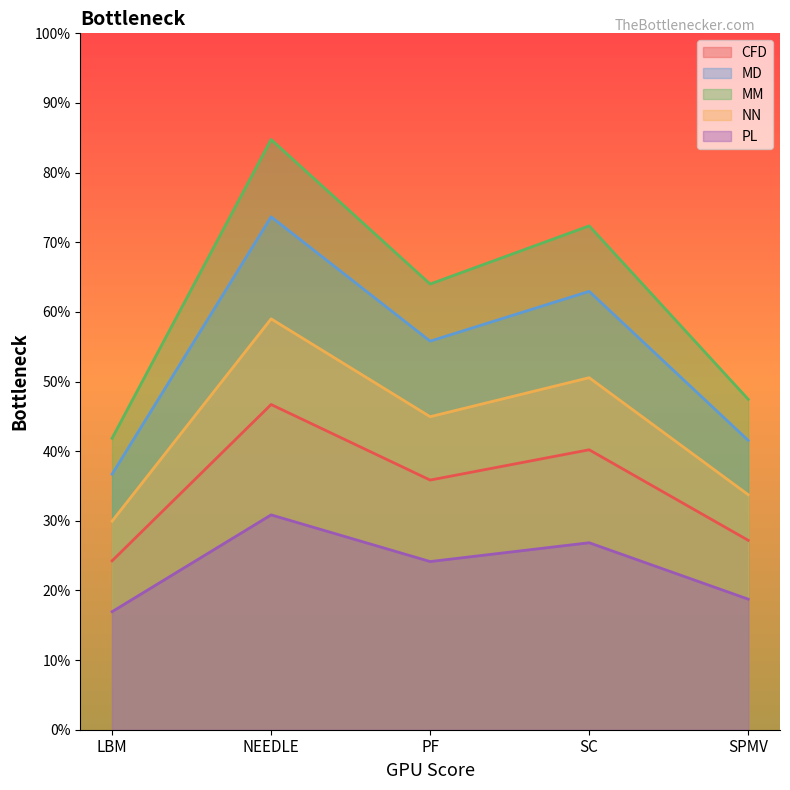

What is the label of the 3rd point from the right?

PF